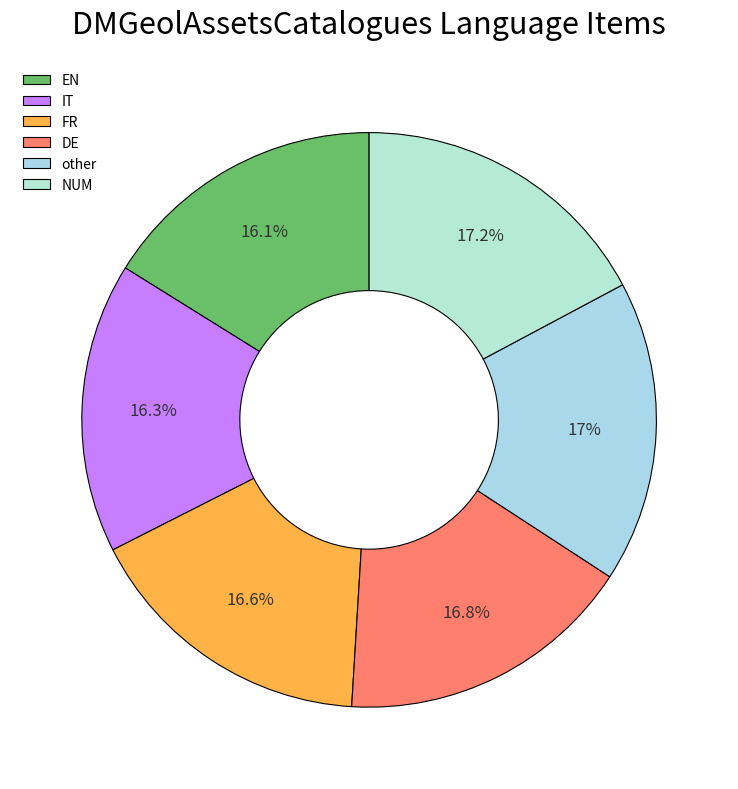

Which slice is the largest?

NUM